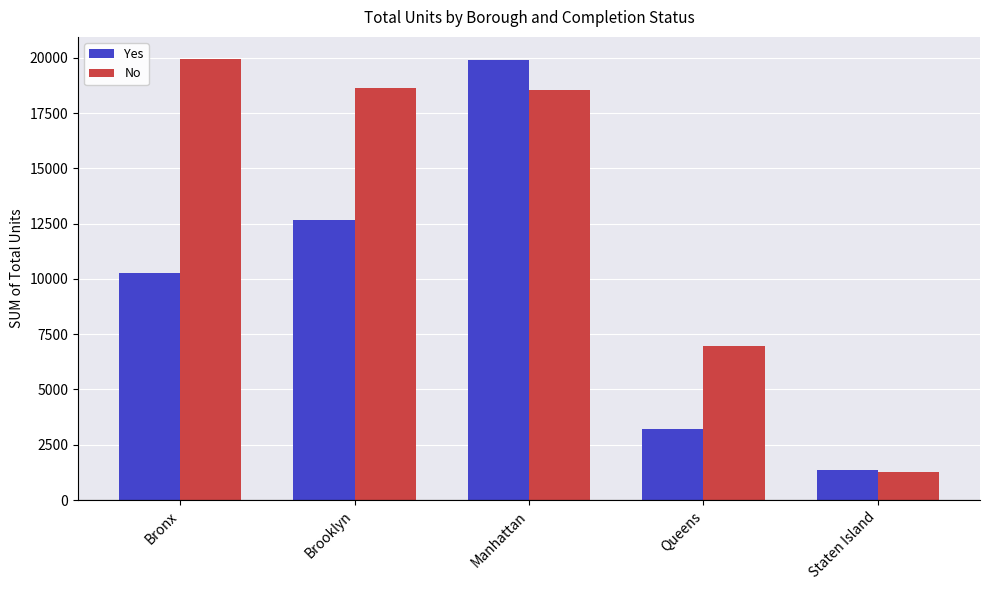

Reading left to right, transcribe all the data shown in this chart.

Yes: 10276	12683	19896	3199	1342
No: 19946	18652	18559	6981	1273